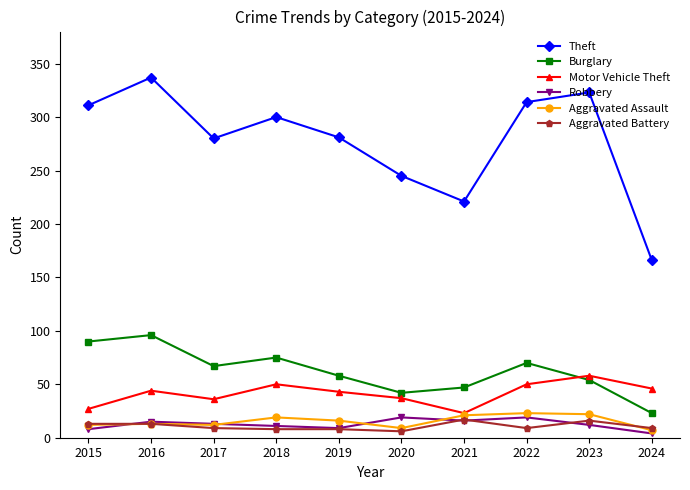

What is the maximum value shown in the chart?

337